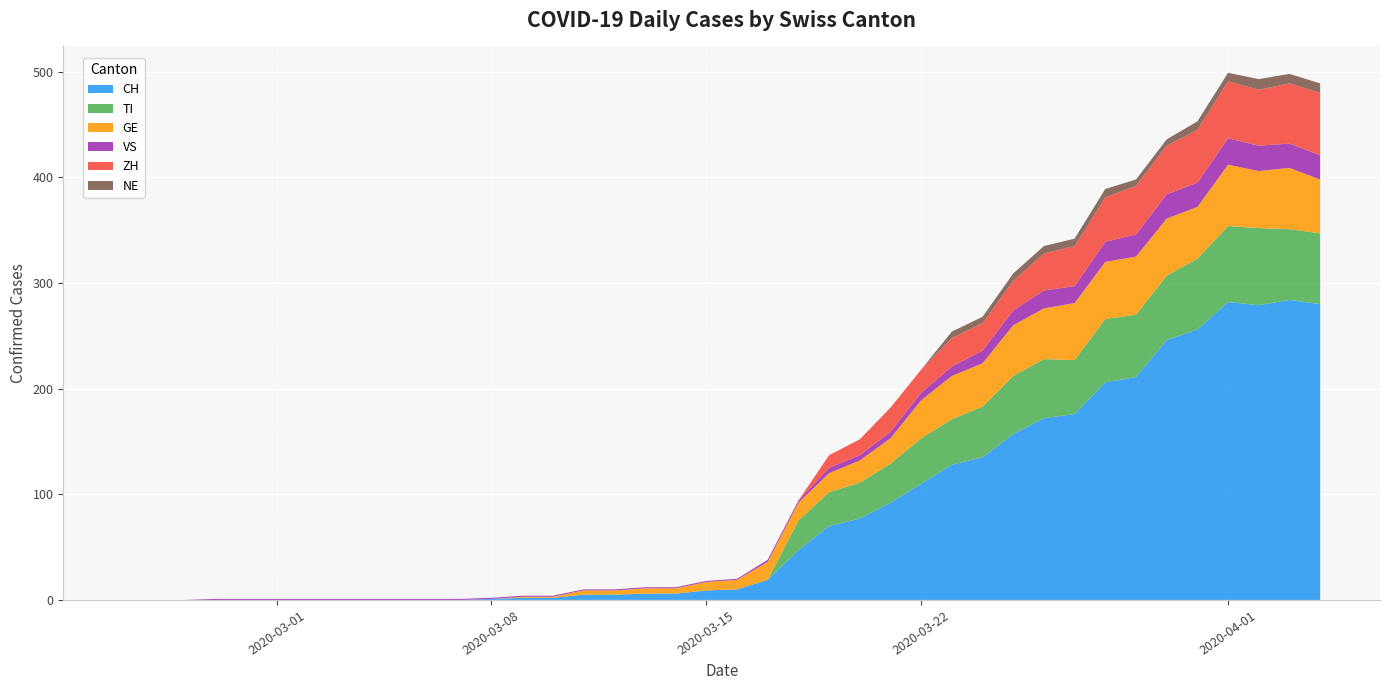

Reading left to right, list all the values displayed in this chart.

CH: 0	0	0	0	0	0	0	0	0	0	0	0	1	2	2	5	5	6	6	9	10	19	47	70	77	92	110	128	135	157	172	176	206	211	246	256	282	279	284	280
TI: 0	0	0	0	0	0	0	0	0	0	0	0	0	0	0	0	0	0	0	0	0	0	28	32	34	37	43	43	48	55	56	51	60	59	61	67	72	73	67	67
GE: 0	0	0	0	0	0	0	0	0	0	0	0	0	1	1	4	4	5	5	8	9	17	17	18	21	24	36	41	41	48	48	54	54	55	54	49	58	54	58	51
VS: 0	0	0	1	1	1	1	1	1	1	1	1	1	1	1	1	1	1	1	1	1	2	2	5	5	6	7	9	12	14	17	16	19	21	23	23	25	24	23	23
ZH: 0	0	0	0	0	0	0	0	0	0	0	0	0	0	0	0	0	0	0	0	0	0	0	12	15	23	22	27	26	28	35	38	42	46	46	50	54	53	57	59
NE: 0	0	0	0	0	0	0	0	0	0	0	0	0	0	0	0	0	0	0	0	0	0	0	0	0	0	0	6	6	7	7	7	8	6	6	8	8	10	9	9